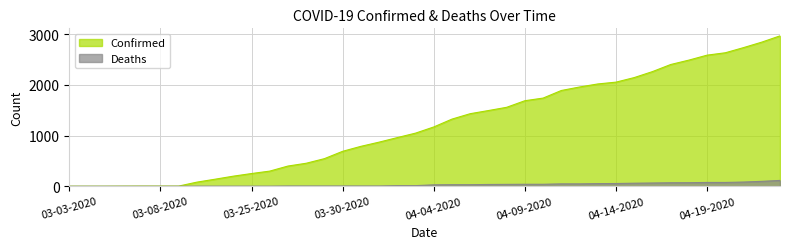

Reading right to left, extract all data points from this chart.

Confirmed: 2970	2846	2738	2636	2589	2491	2404	2264	2146	2056	2020	1960	1891	1741	1689	1559	1495	1433	1326	1171	1049	961	871	788	690	545	454	399	299	251	199	139	81	3	3	3	2	1	1	1
Deaths: 115	97	83	75	75	70	69	64	60	54	52	47	47	39	39	37	35	31	31	28	12	12	5	5	5	5	5	5	2	2	2	2	2	0	0	0	0	0	0	0